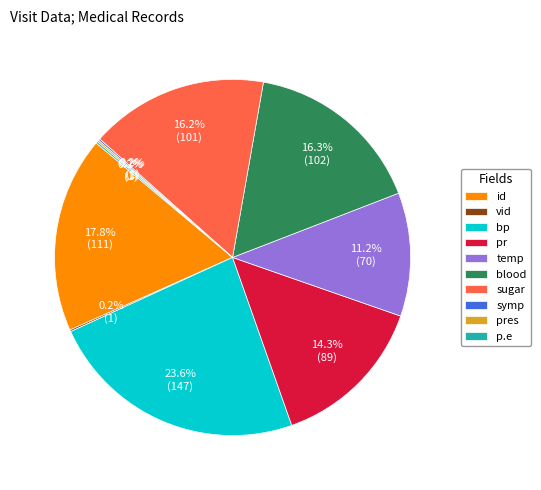

What is the largest slice in the pie chart?

bp